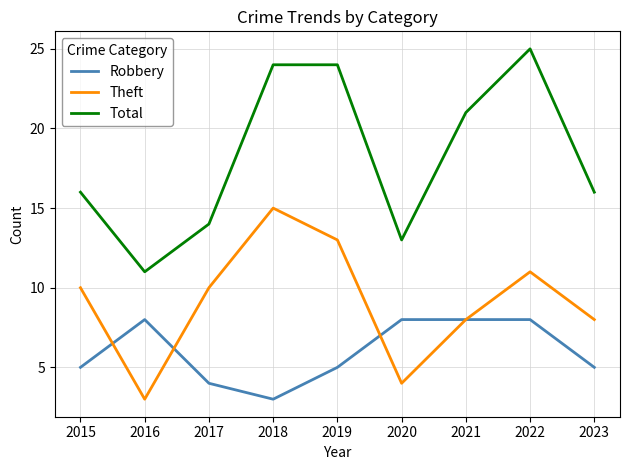

True or false: Theft and Robbery cross at least once.

True